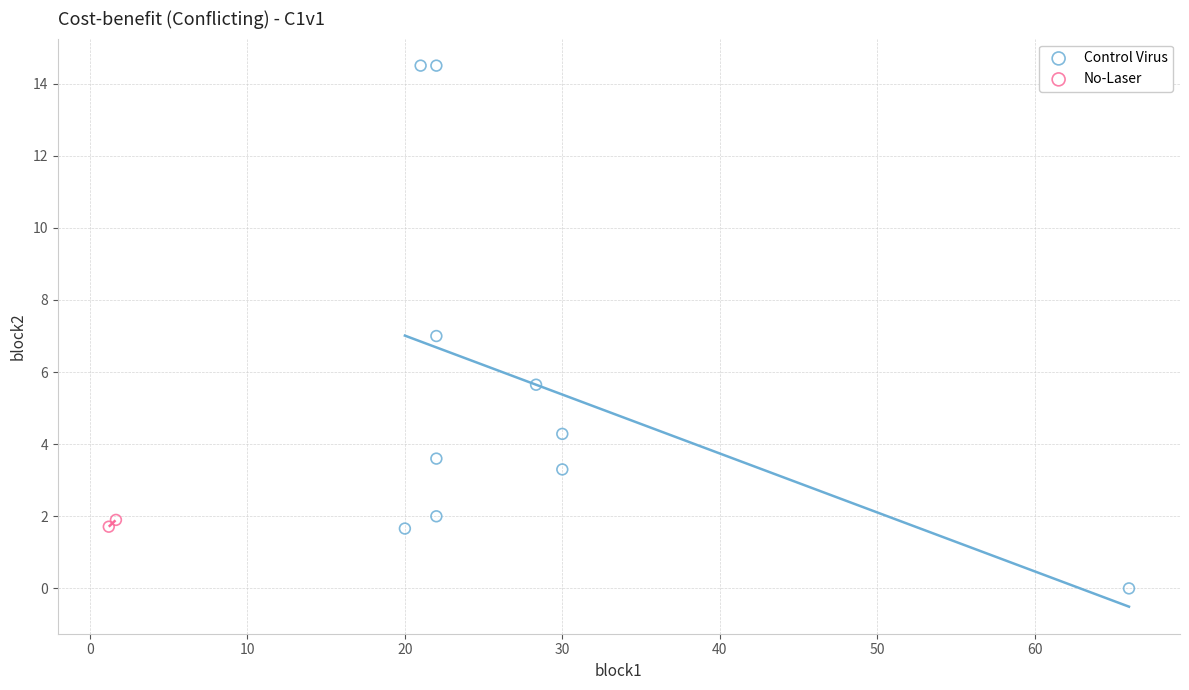

What are all the series names shown in the legend?

Control Virus, No-Laser